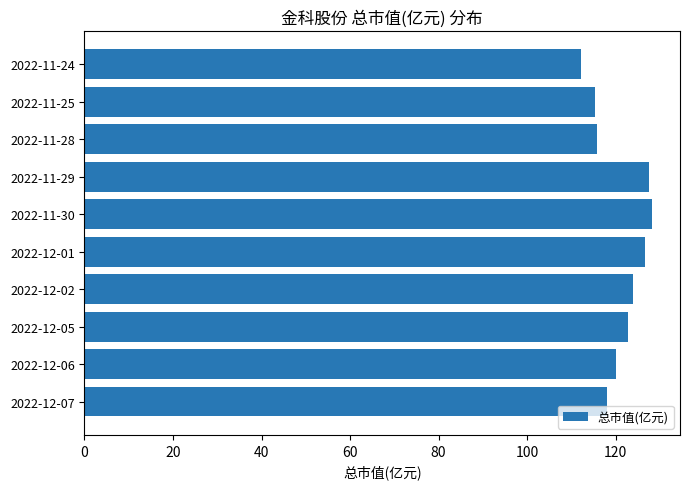

Which has a higher value, 2022-12-07 or 2022-12-01?

2022-12-01